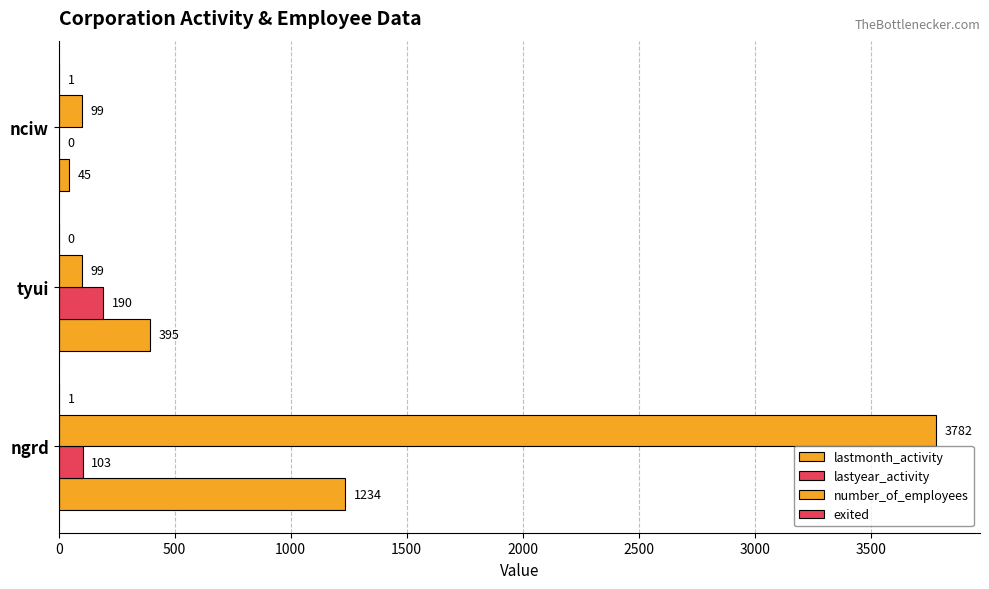

Which series has the largest total across all categories?

number_of_employees